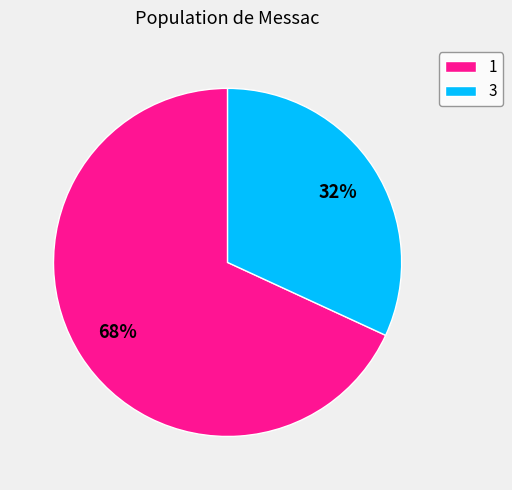

Does any single category account for the majority?

Yes